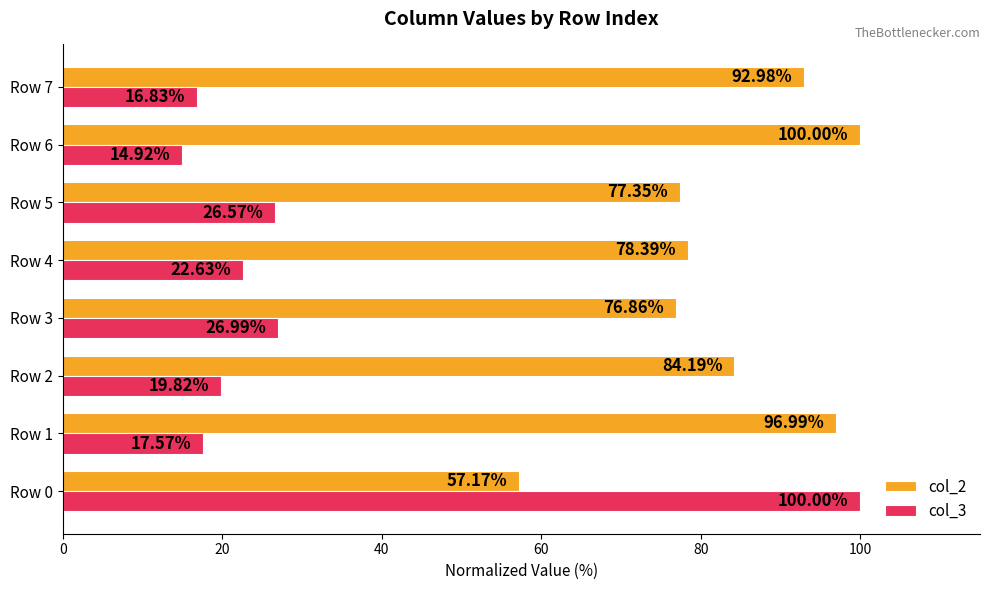

Which series changed the most between Row 2 and Row 7?

col_2